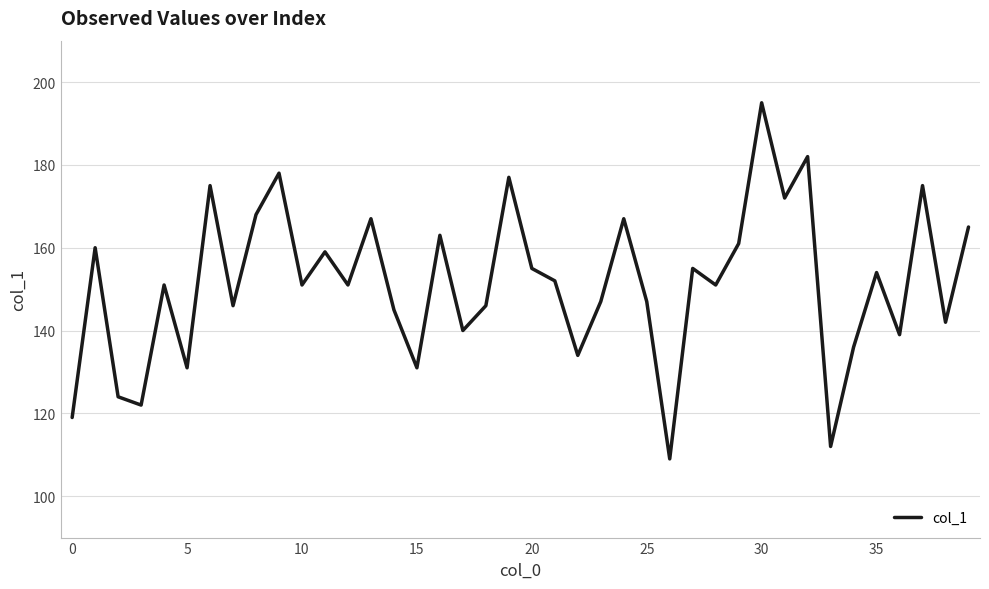

What is the difference between the maximum and minimum values?

86